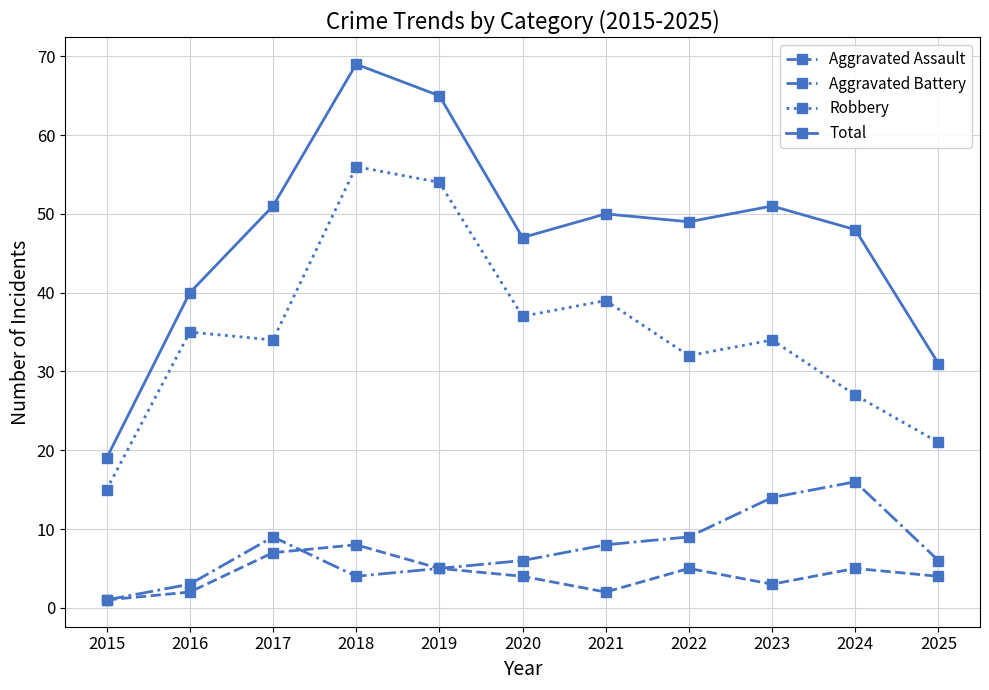

Which category has the highest value across all series?

2018